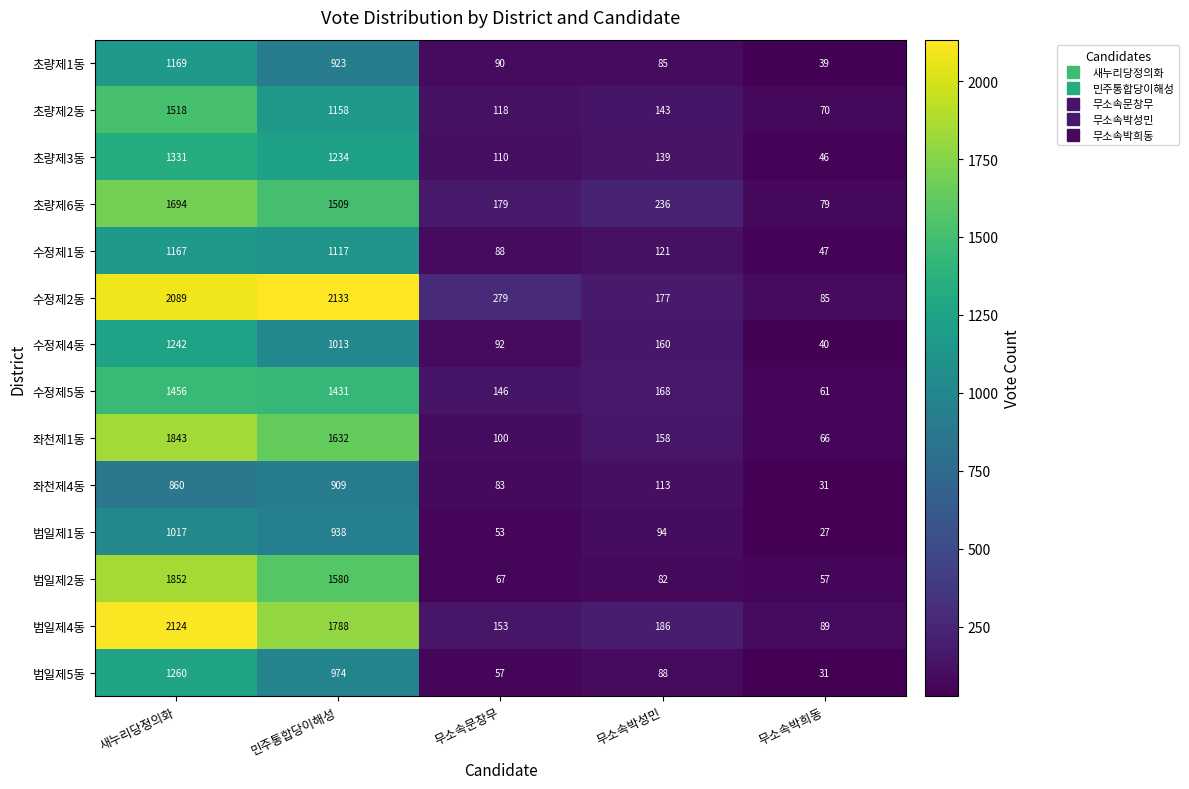

What is the difference between the second highest and second lowest values in the 수정제2동 series?

1912